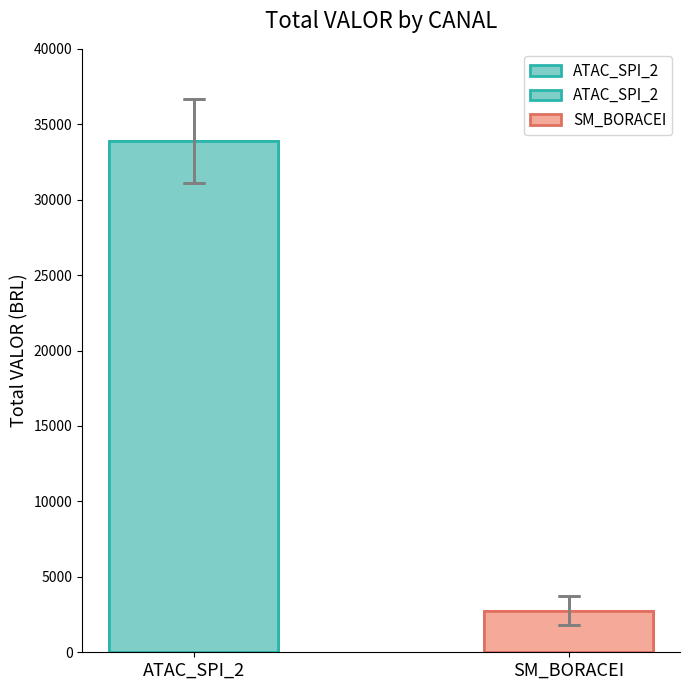

What is the difference between the maximum and minimum values?

31133.1